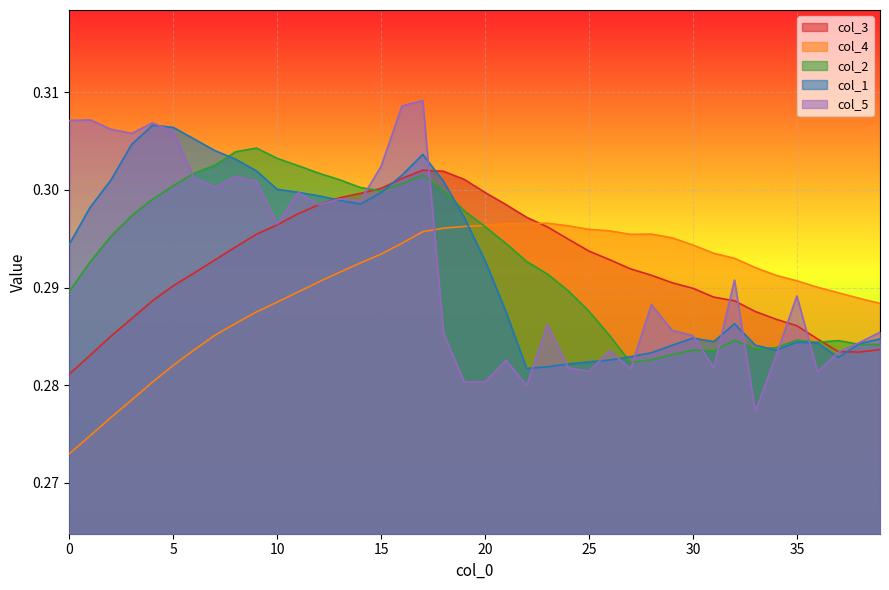

Does the chart display data point markers on the line(s)?

No